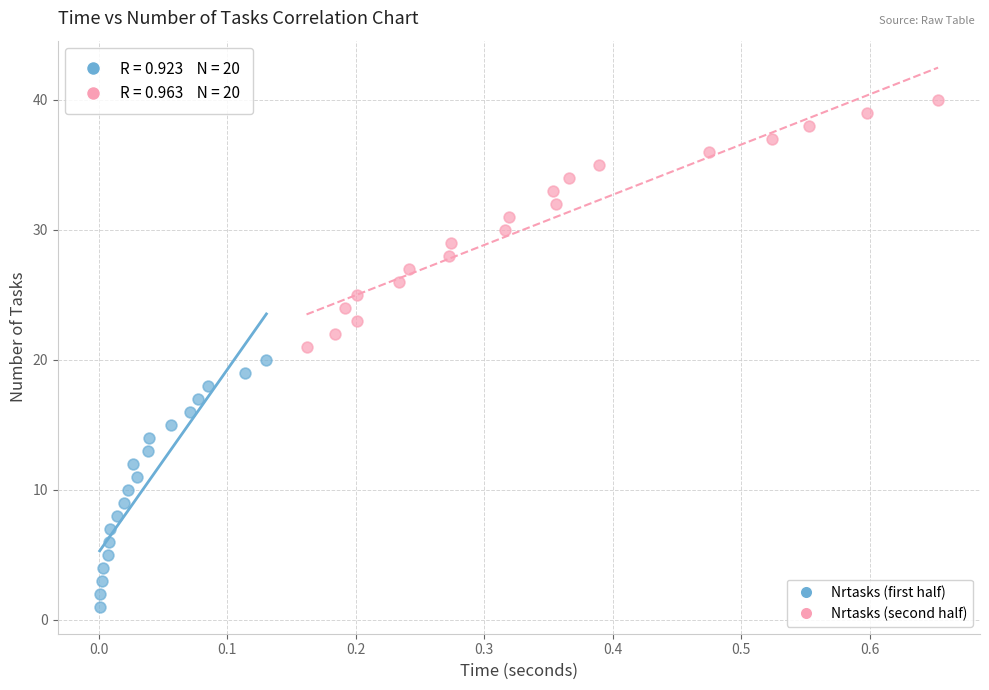

What are all the series names shown in the legend?

Nrtasks (first half), Nrtasks (second half)